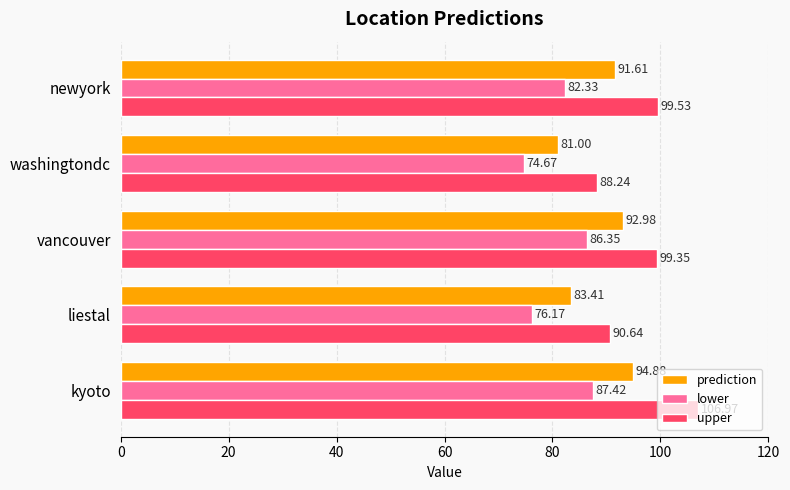

List the series in order of their overall mean, lowest first.

lower, prediction, upper